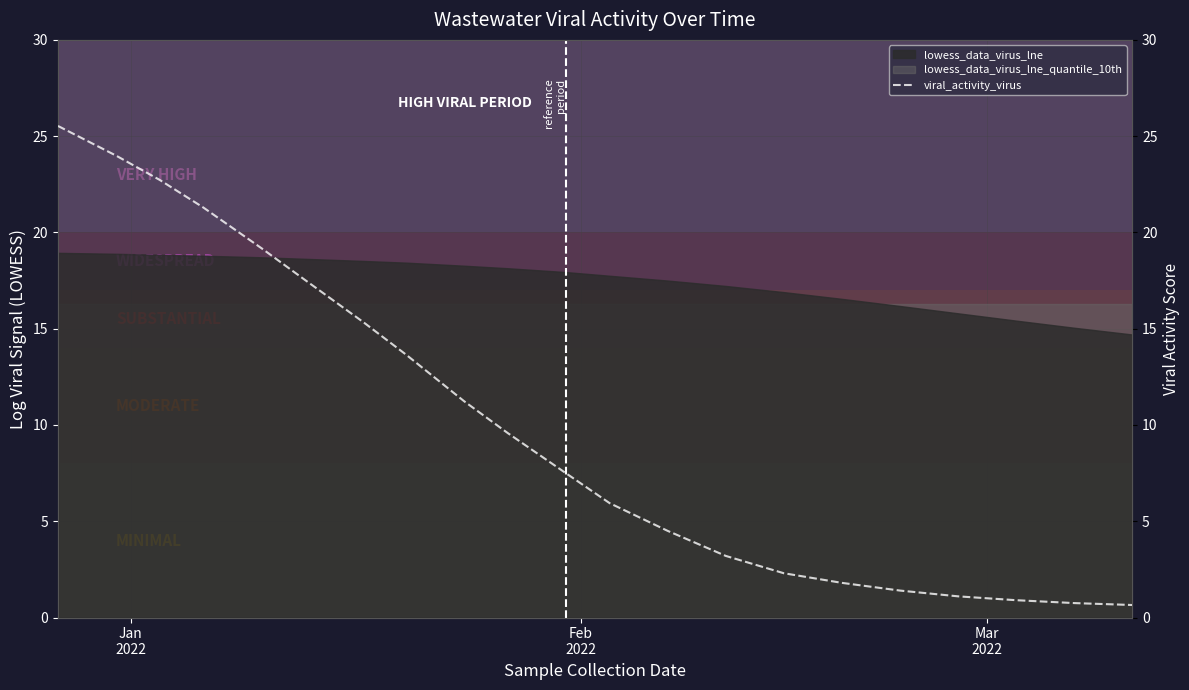

What is the difference between the maximum and minimum values?

24.9